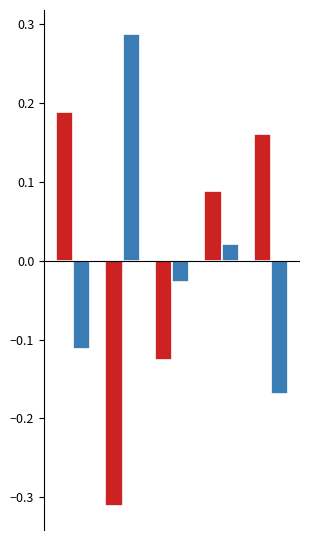

Count the number of data series in this chart.

2